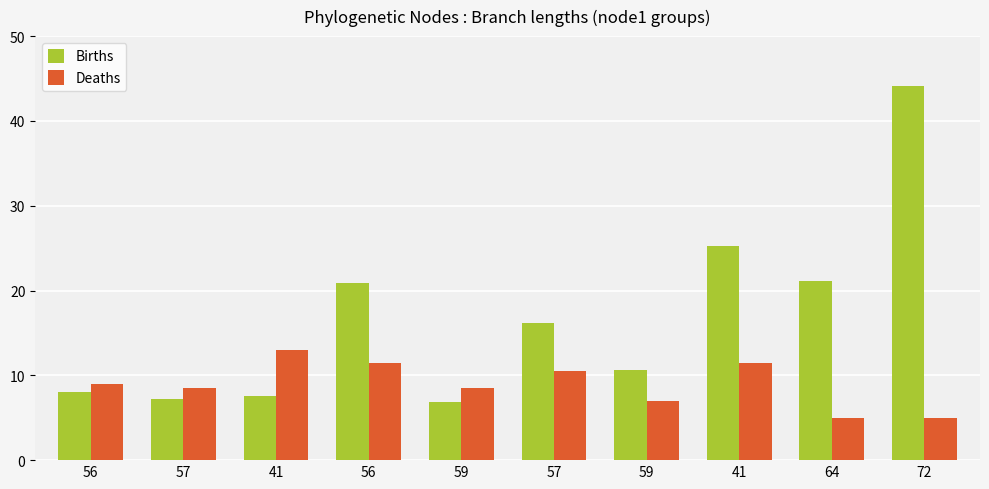

Which series has the largest total across all categories?

Births